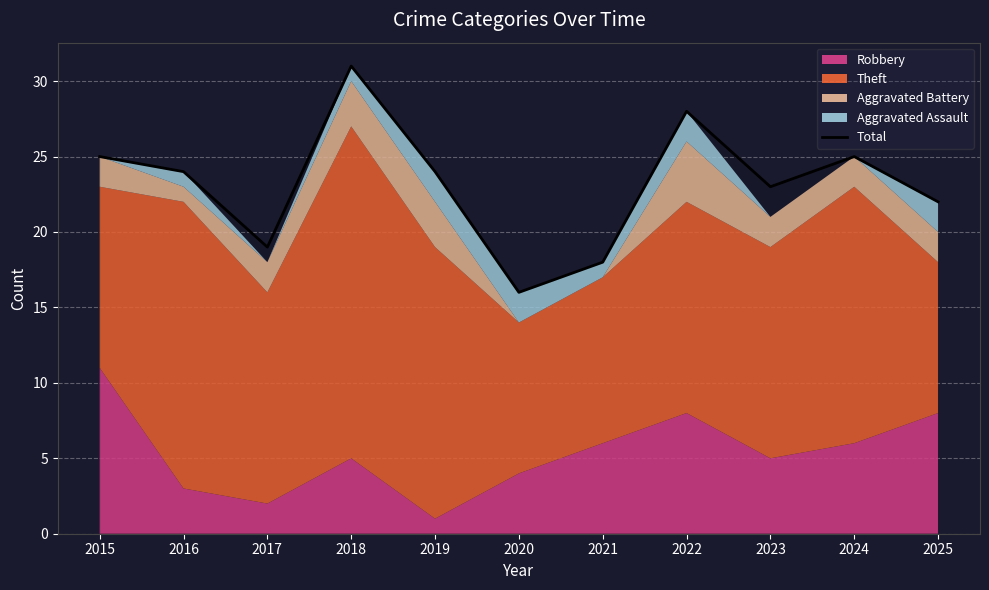

Where is the first local maximum?

2018